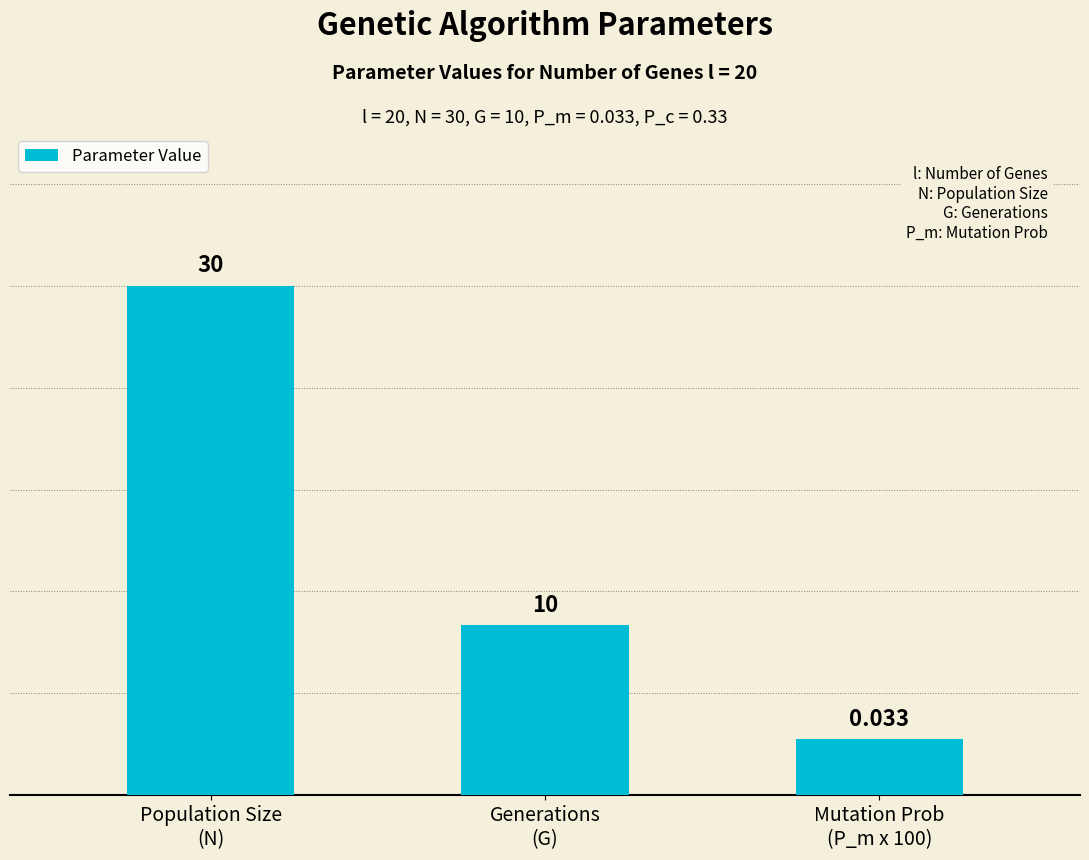

Is it true that the value at Population Size
(N) is 9.4?

False